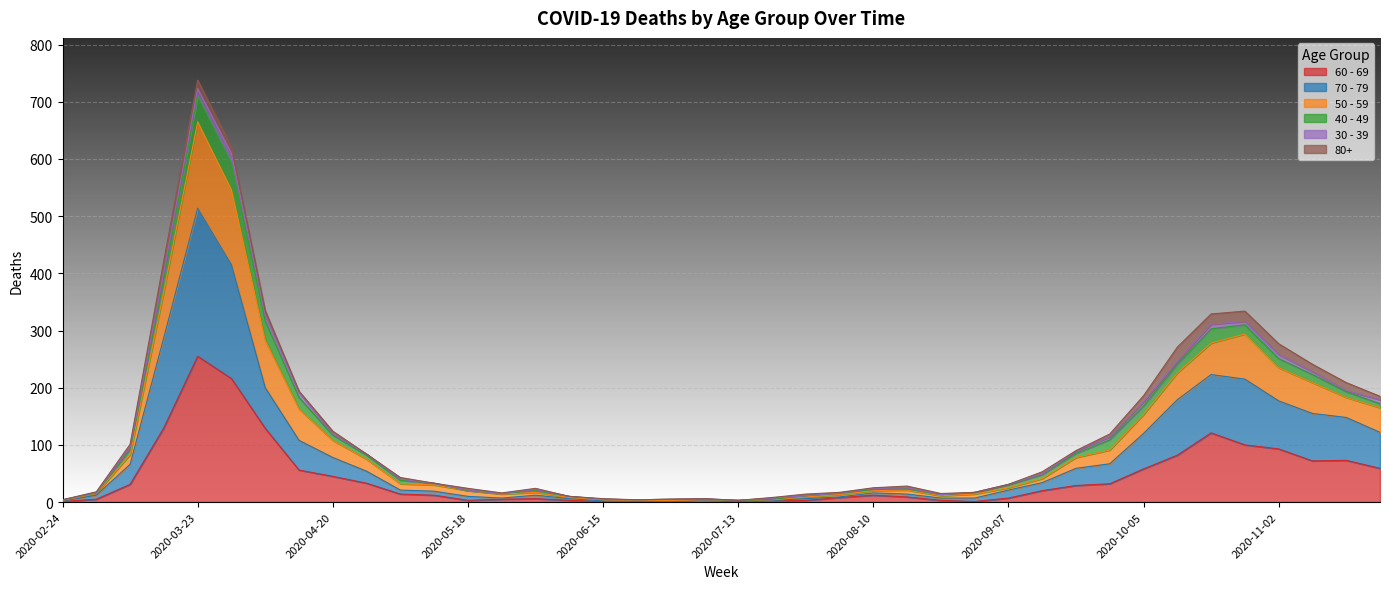

True or false: 50 - 59 and 60 - 69 cross at least once.

False